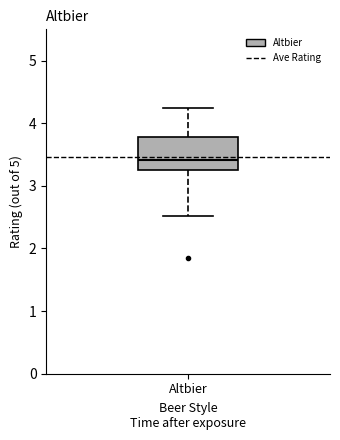

Read this box plot against the y-axis: the position of the median line, the range covered by the box, and the ends of both whiskers. The values are not printed on the chart, so give them approximately, as read against the axis.

median 3.4, box 3.3 to 3.8, whiskers 2.5 to 4.3